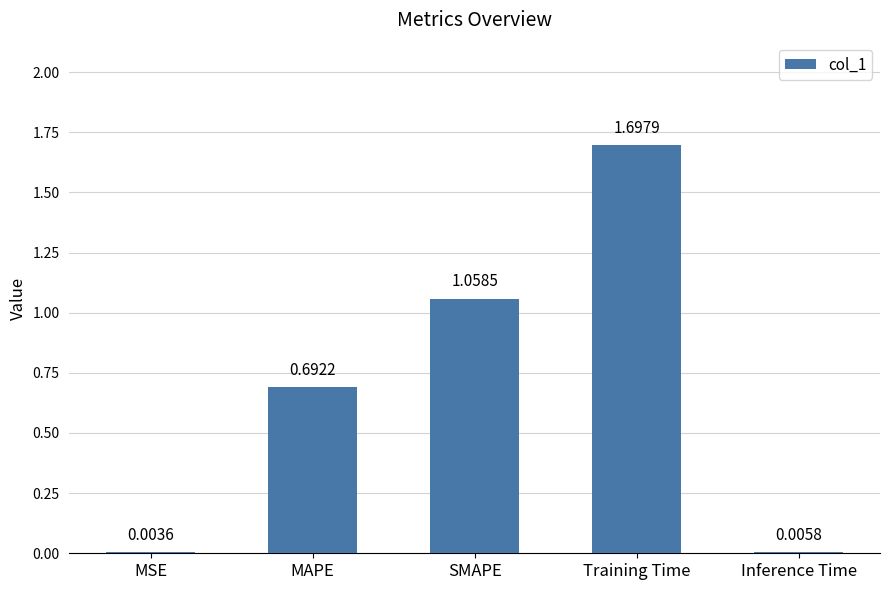

What is the sum of all values?

3.5